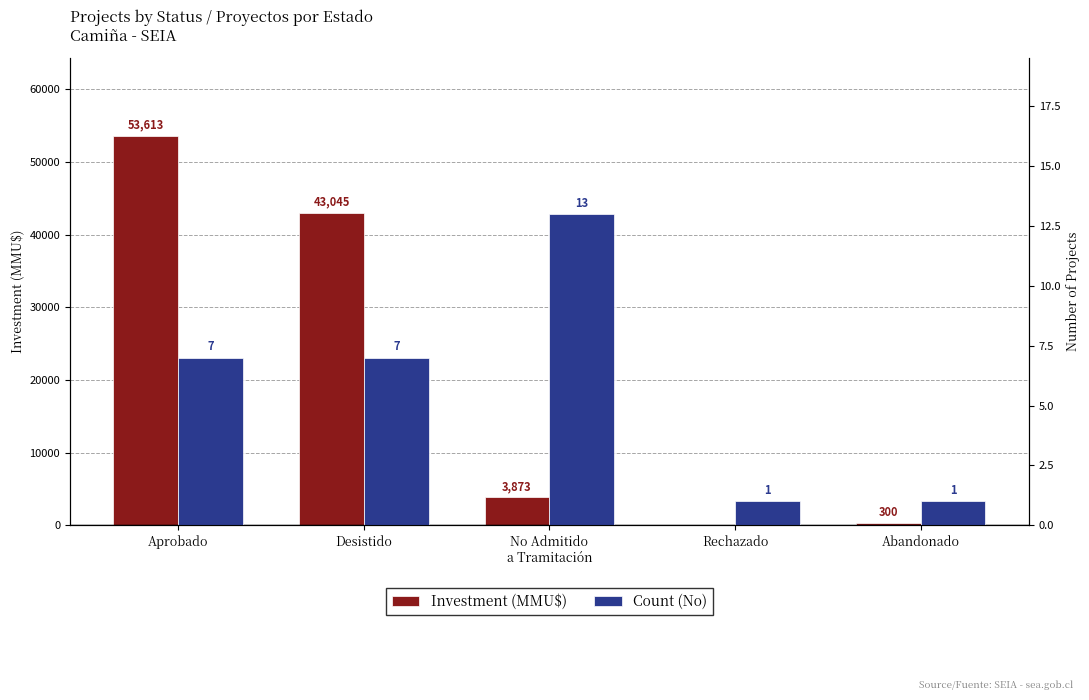

At which category is the sum across all series the highest?

Aprobado